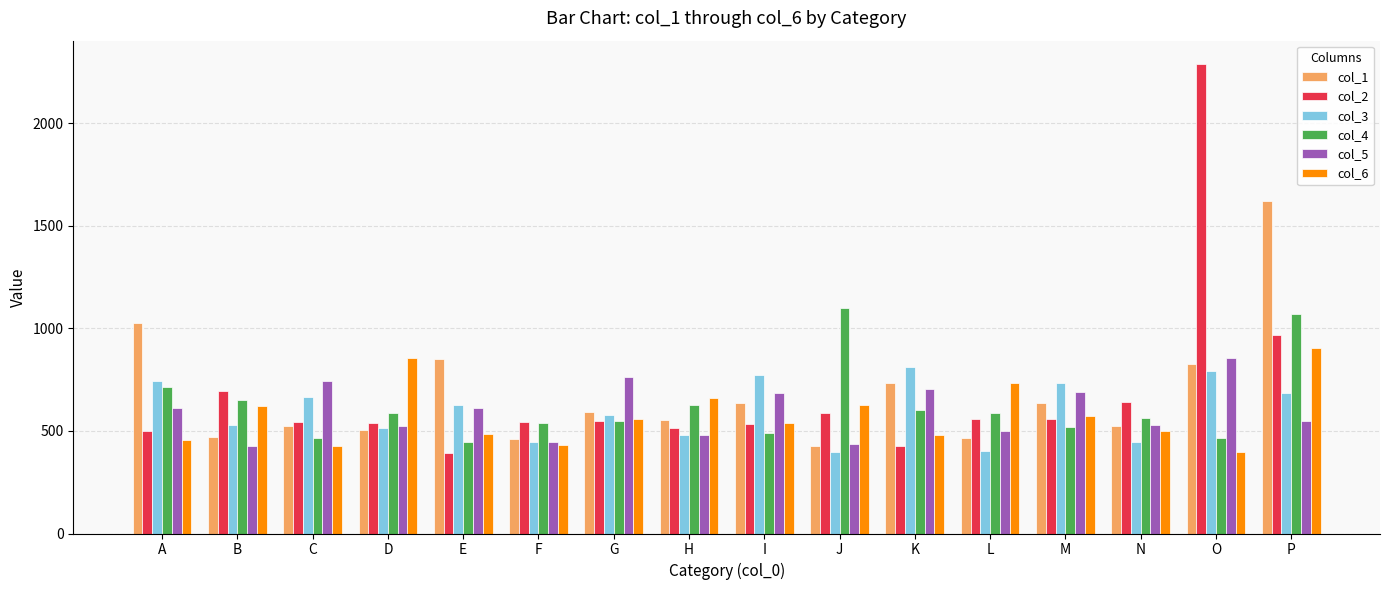

Rank the series at L from highest to lowest value.

col_6, col_4, col_2, col_5, col_1, col_3